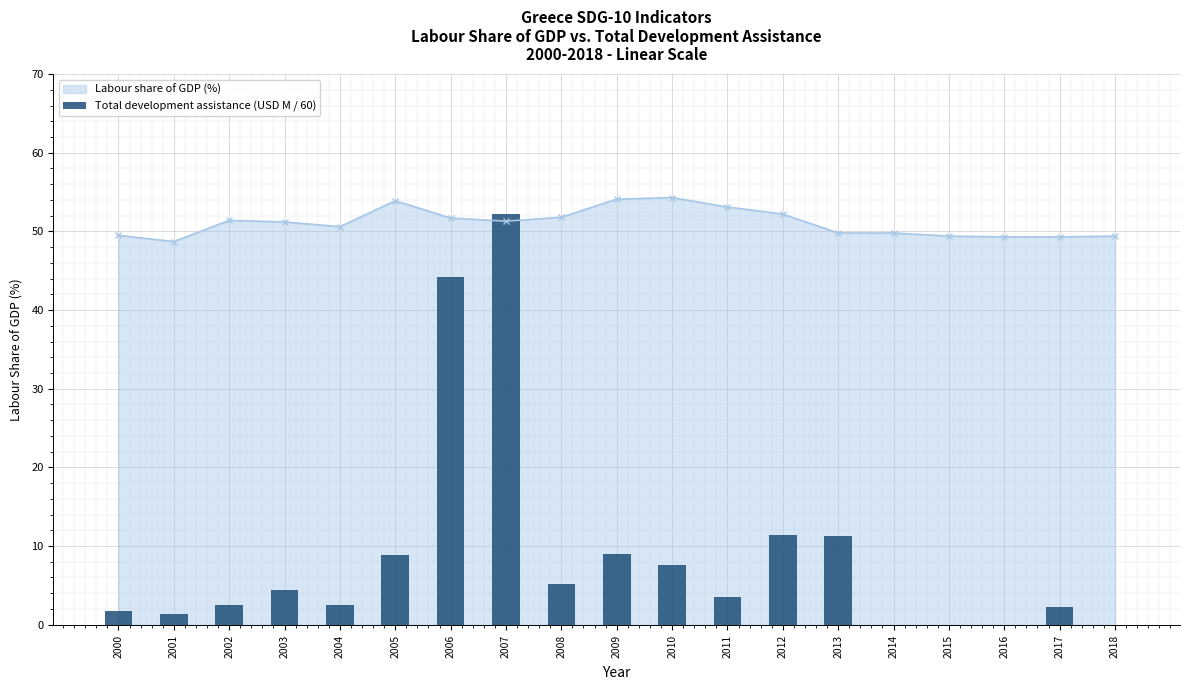

Rank the categories by value from highest to lowest.

2007, 2006, 2012, 2013, 2009, 2005, 2010, 2008, 2003, 2011, 2004, 2002, 2017, 2000, 2001, 2014, 2015, 2016, 2018